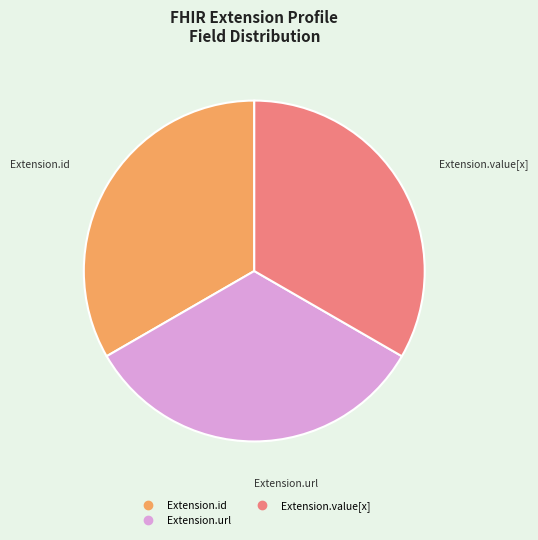

Does any single category account for the majority?

No